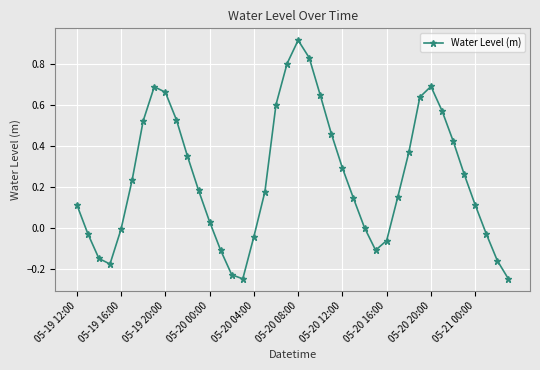

Count the number of categories in the chart.

40